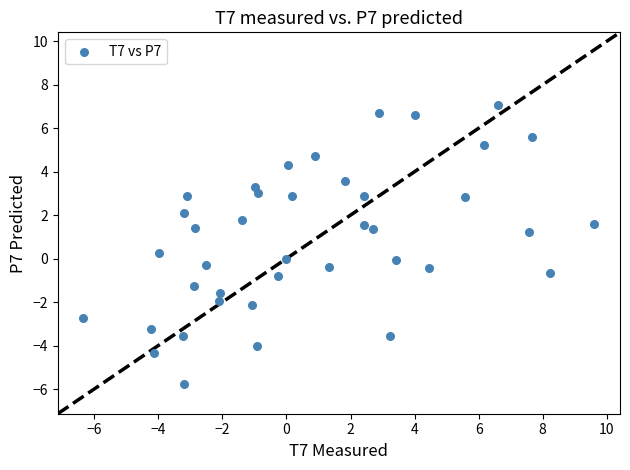

What is the range of Y values (max minus min)?

12.8